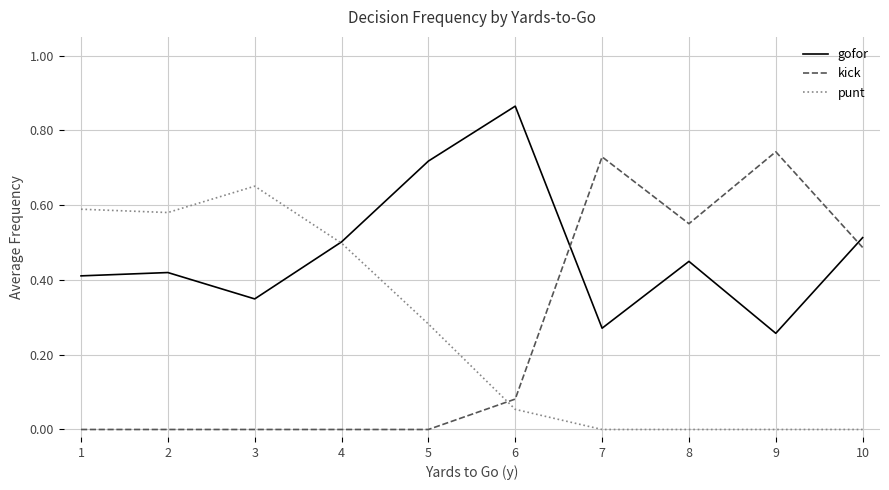

How many lines are shown in the chart?

3